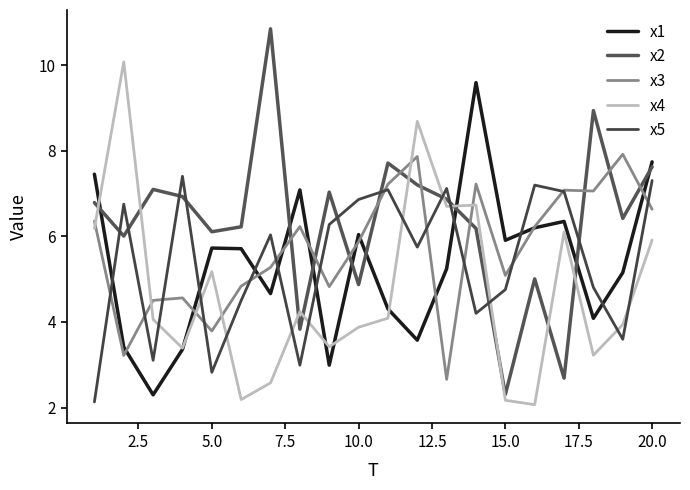

What is the difference between the maximum and second lowest values in the x3 series?

4.7